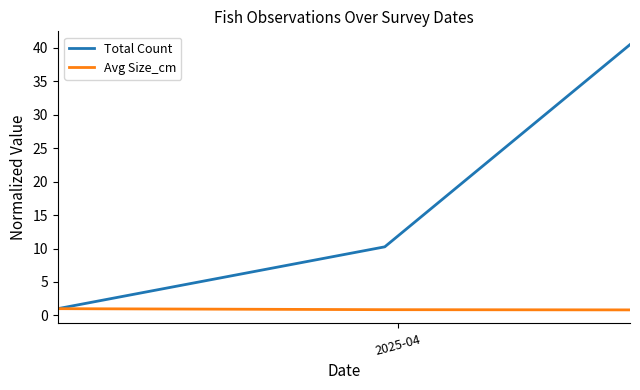

Which series has the largest range (max minus min)?

Total Count